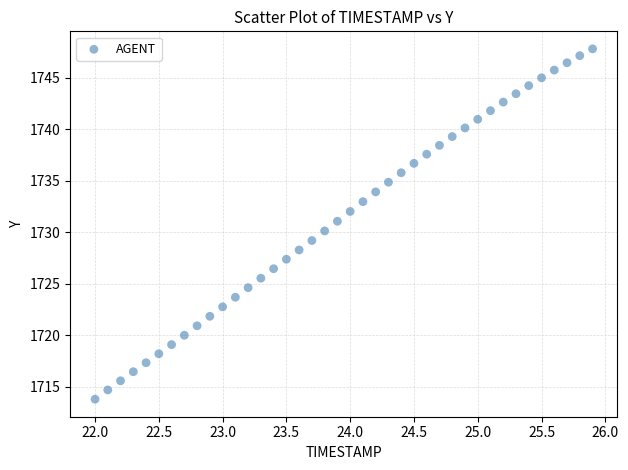

What is the range of X values (max minus min)?

3.9